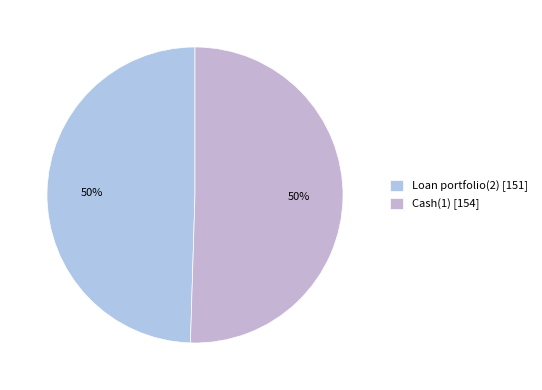

Count the number of slices in the pie.

2